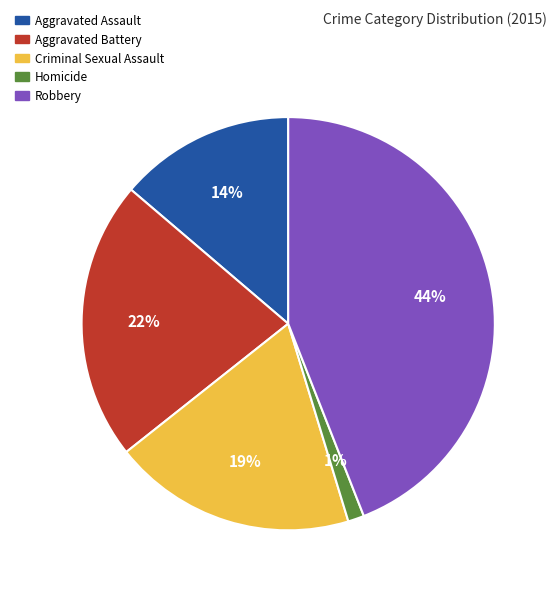

Rank the categories by value from highest to lowest.

Robbery, Aggravated Battery, Criminal Sexual Assault, Aggravated Assault, Homicide